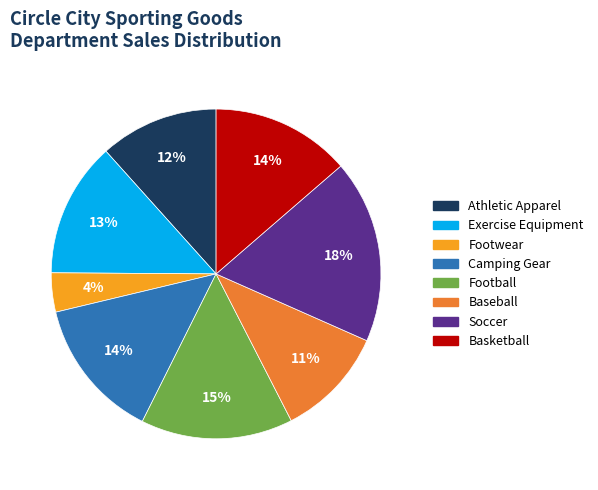

To the nearest percent, what is the difference between the Football and Soccer slice percentages?

3%